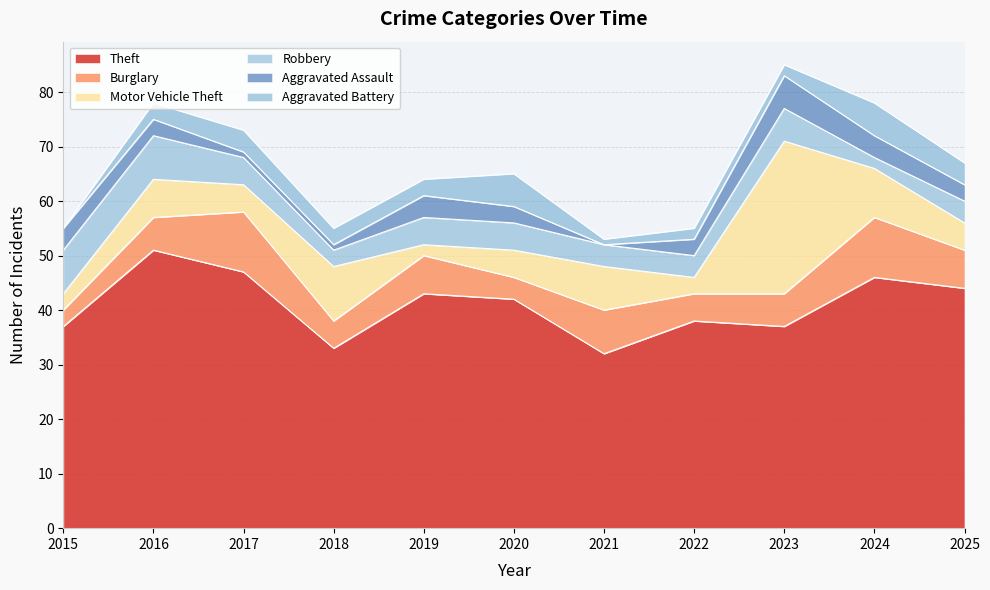

The Motor Vehicle Theft series shows 3 at 2015. True or false?

True